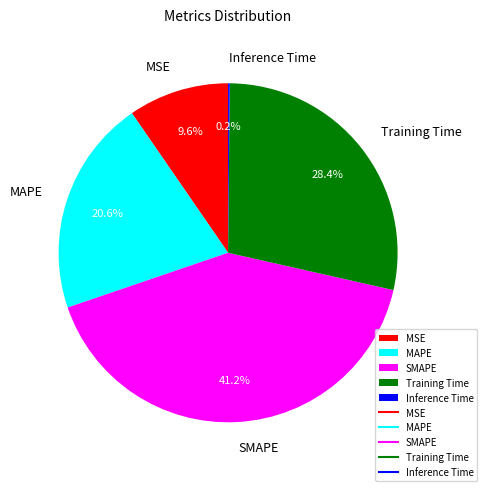

Between MSE and MAPE, which is larger?

MAPE